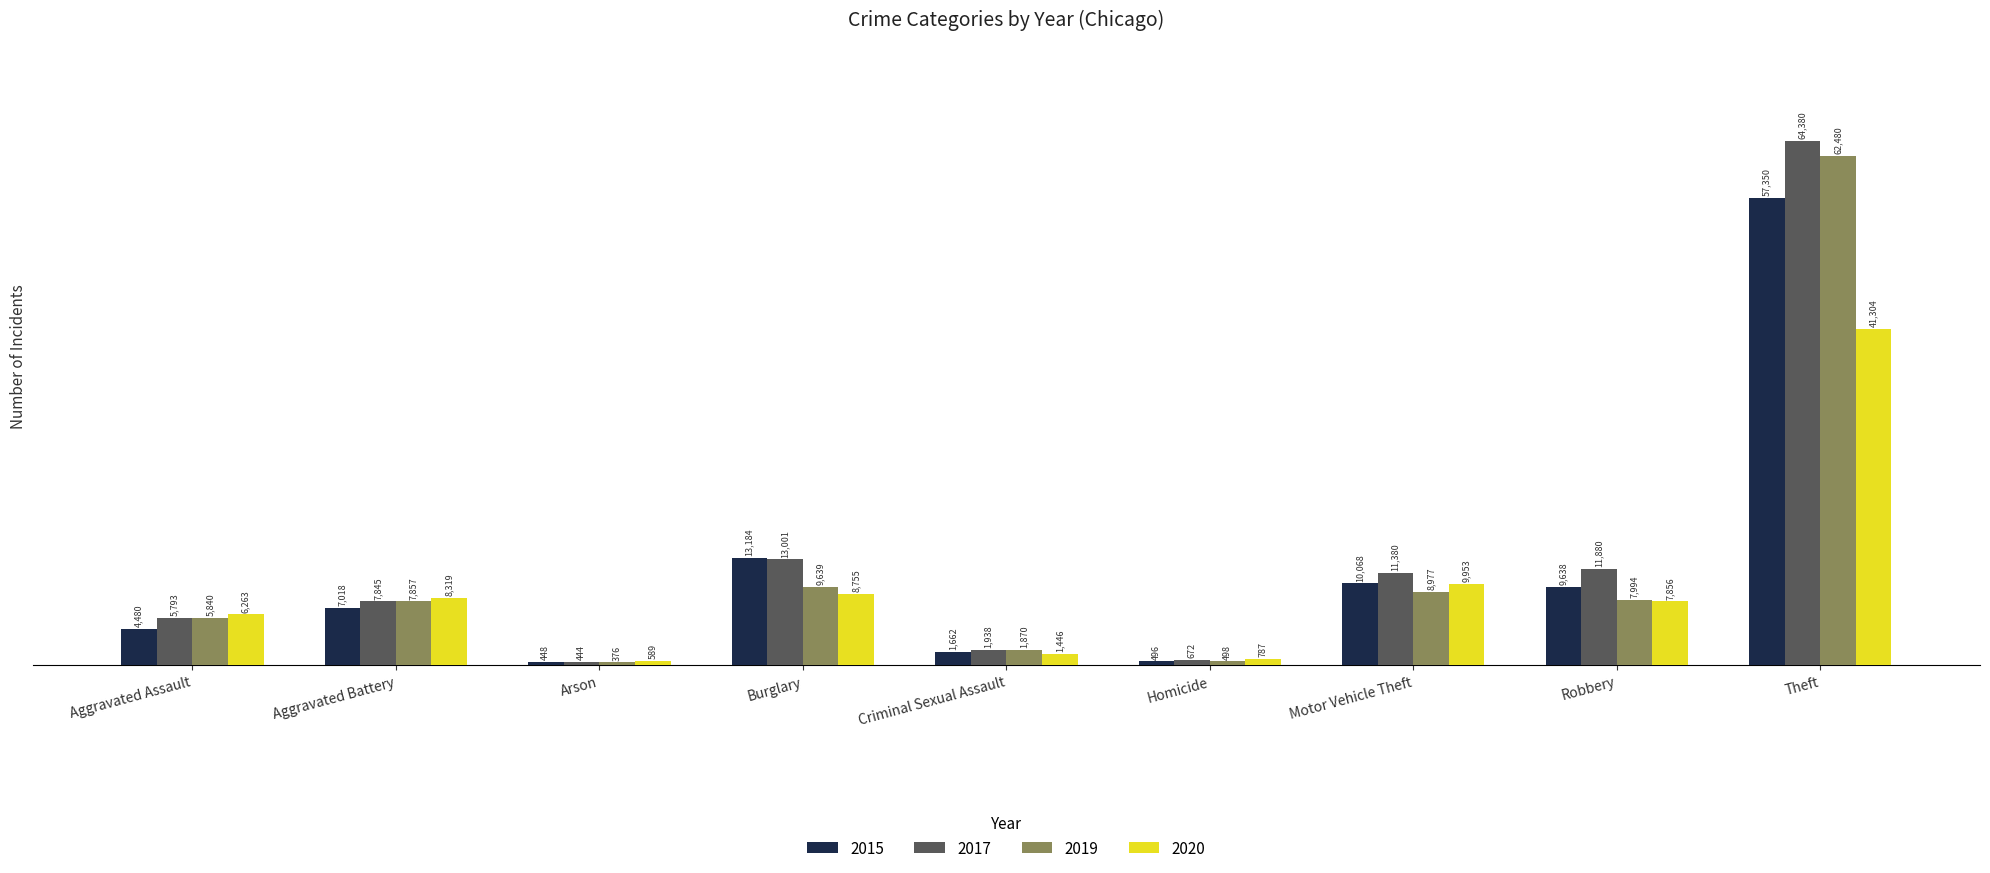

What value does the 2017 series have at Arson, to the nearest 10?

440